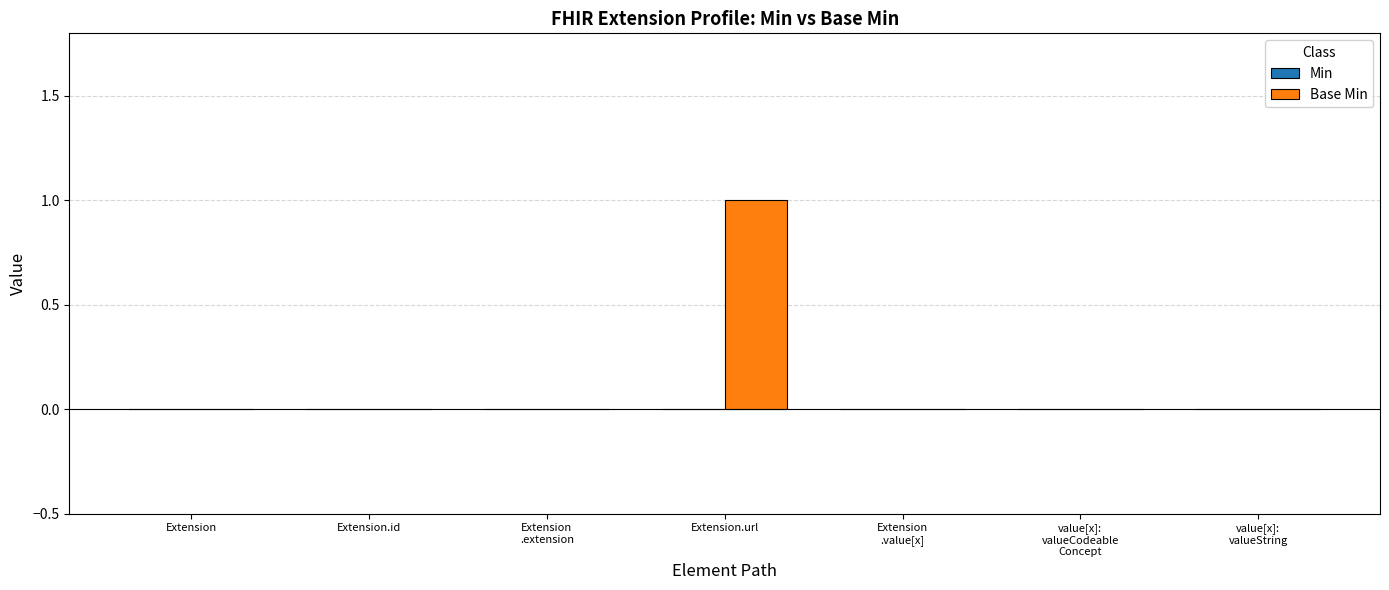

The chart shows a value of 1 at Extension. True or false?

False